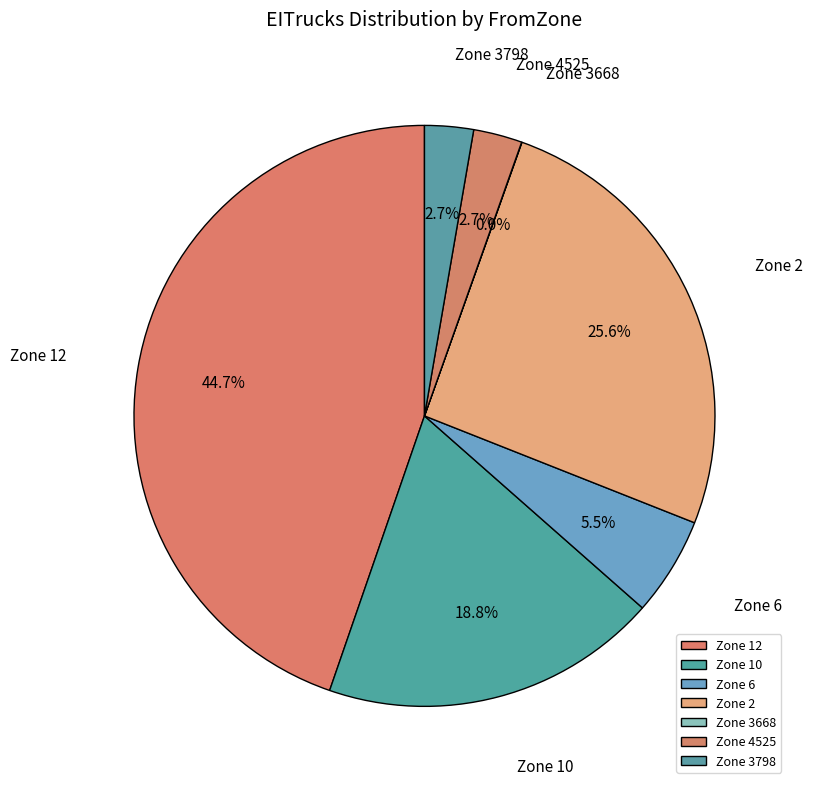

Does any single category account for the majority?

No